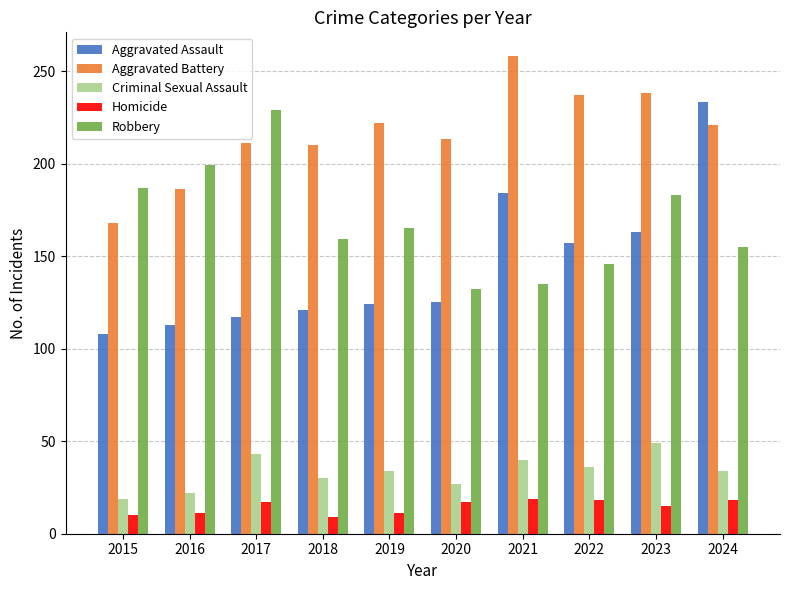

Is it true that Homicide equals 11 at 2019?

True